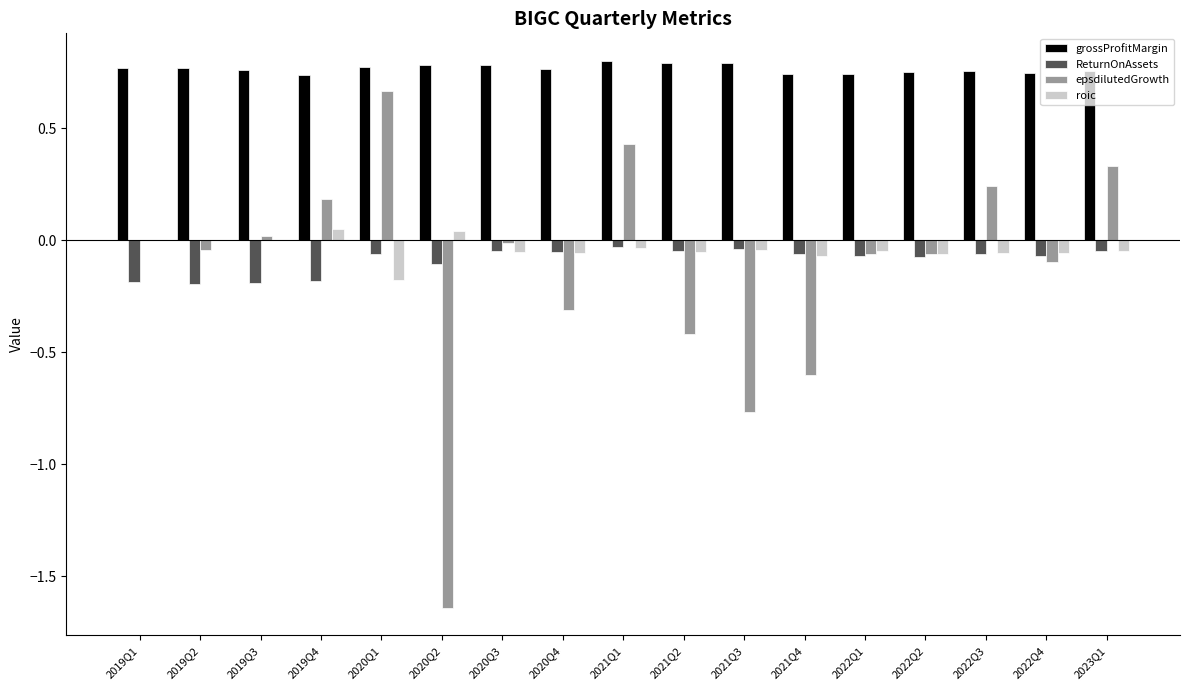

What is the total value across all series at 2020Q1?

1.2